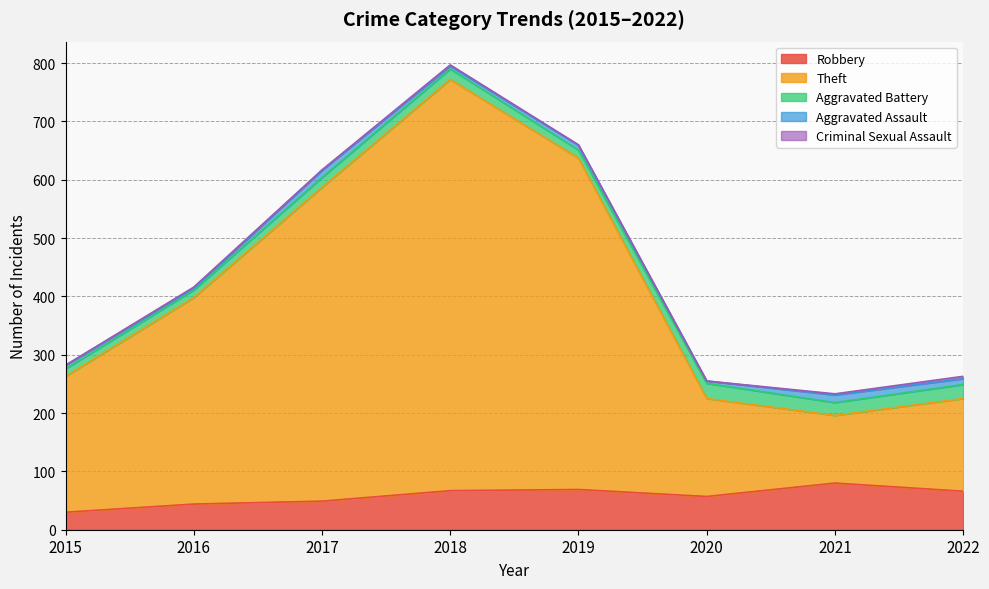

Which series has the largest range (max minus min)?

Theft